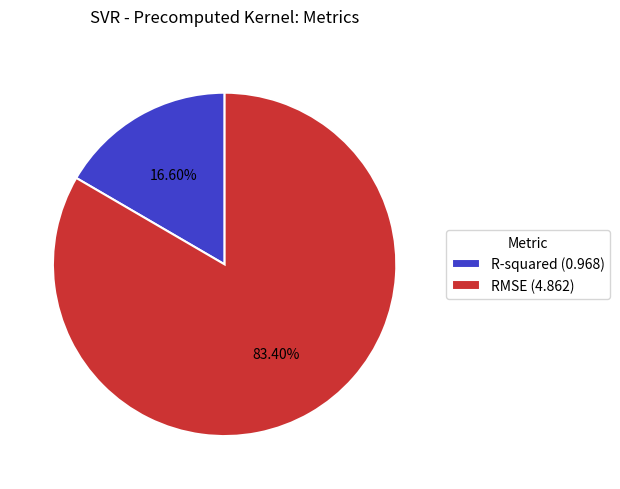

To the nearest percent, what is the difference between the largest and smallest slice percentages?

67%